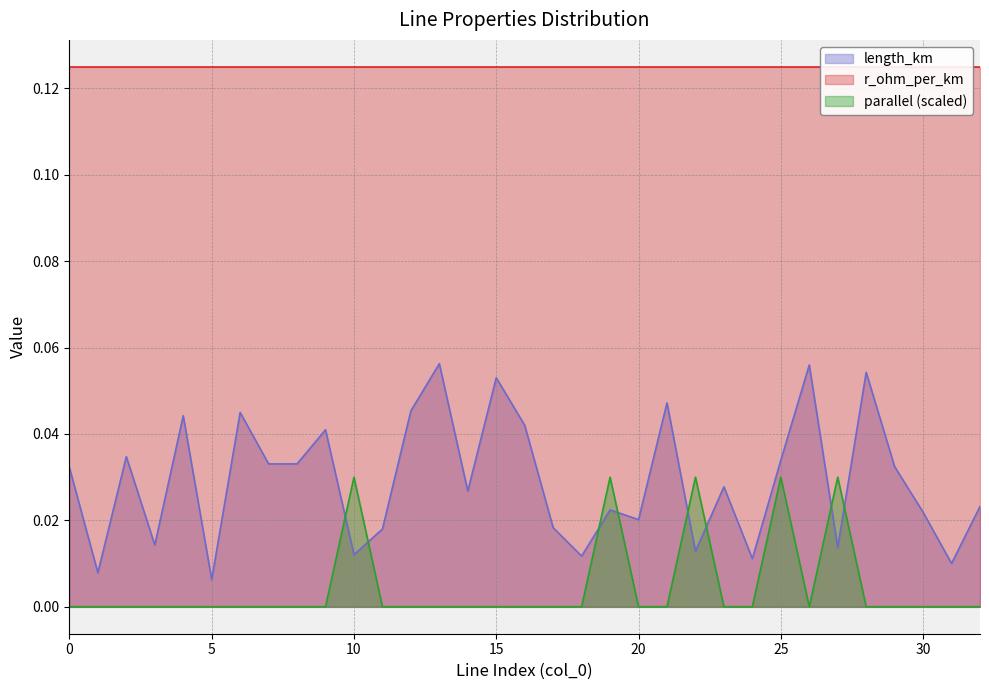

True or false: parallel (scaled) and length_km intersect in this chart.

True